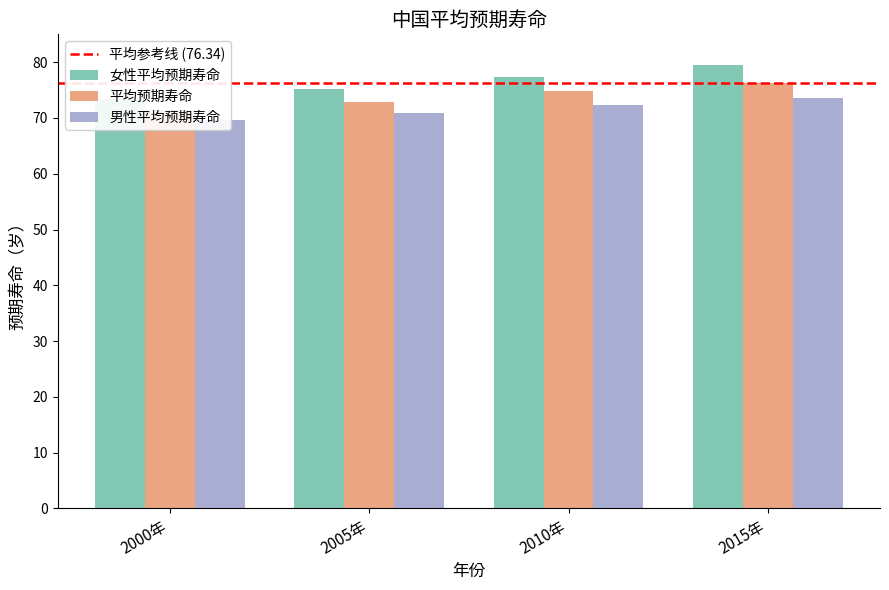

Is it true that 男性平均预期寿命 equals 70.8 at 2005年?

True